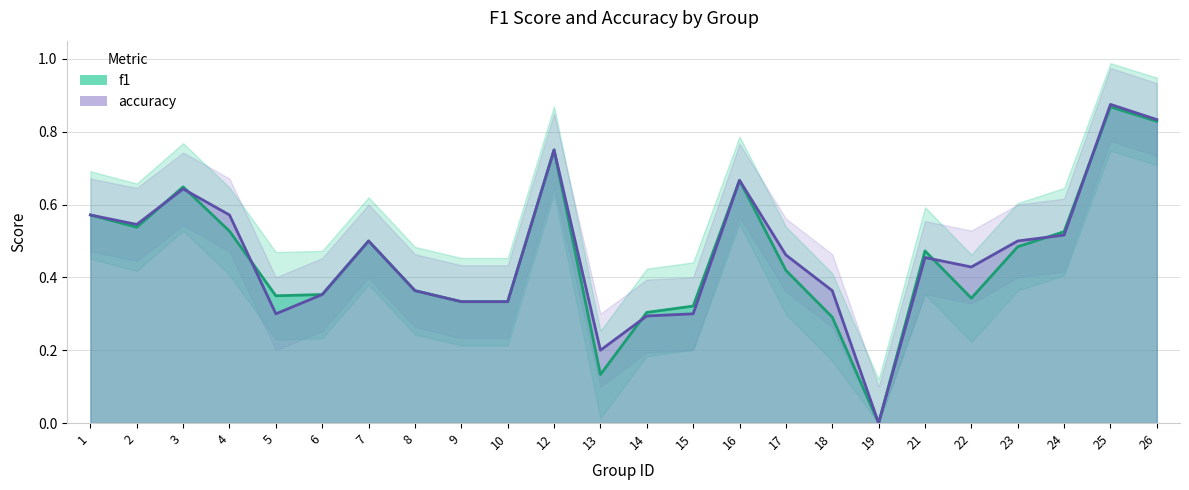

Reading left to right, extract all data points from this chart.

f1: 0.6	0.5	0.6	0.5	0.3	0.4	0.5	0.4	0.3	0.3	0.8	0.1	0.3	0.3	0.7	0.4	0.3	0.0	0.5	0.3	0.5	0.5	0.9	0.8
accuracy: 0.6	0.5	0.6	0.6	0.3	0.4	0.5	0.4	0.3	0.3	0.8	0.2	0.3	0.3	0.7	0.5	0.4	0.0	0.5	0.4	0.5	0.5	0.9	0.8